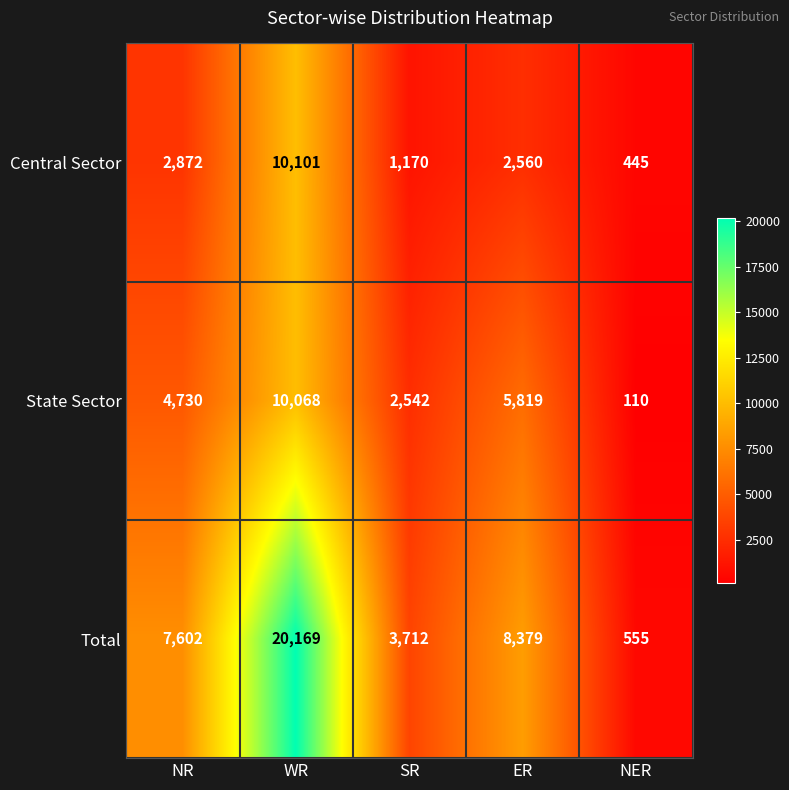

Where does the Central Sector series first go above 2560?

NR